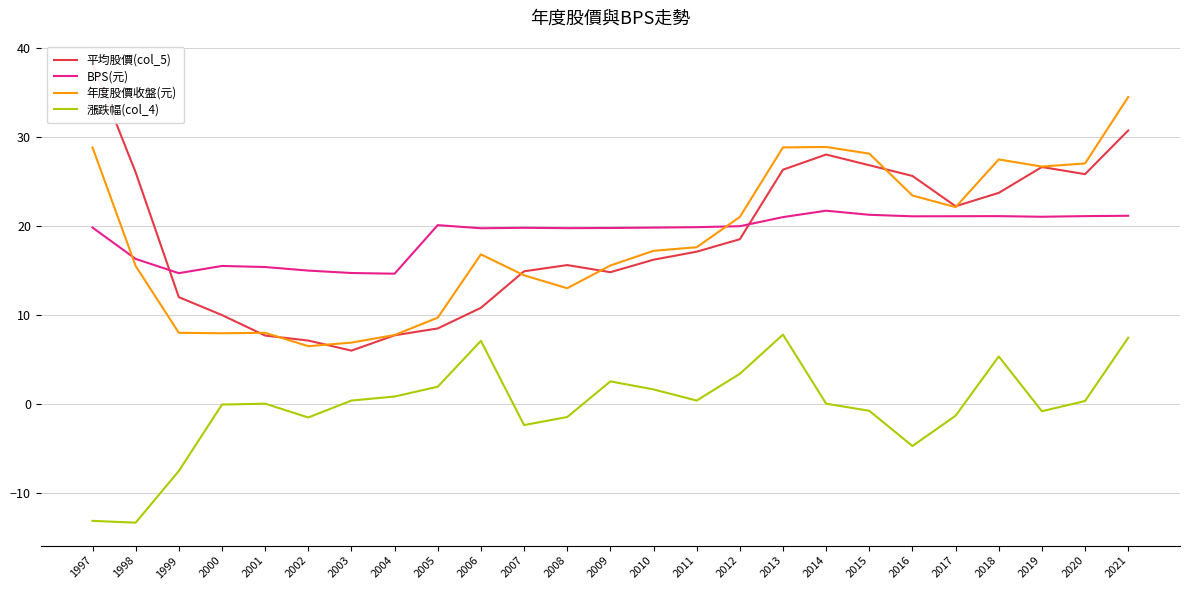

Reading right to left, transcribe all the data shown in this chart.

平均股價(col_5): 30.7	25.8	26.6	23.7	22.2	25.6	26.8	28.0	26.3	18.5	17.1	16.2	14.8	15.6	14.9	10.8	8.5	7.7	6.0	7.1	7.7	10.0	12.0	26.0	38.2
BPS(元): 21.1	21.1	21.0	21.1	21.1	21.1	21.2	21.7	21.0	20.0	19.9	19.8	19.8	19.7	19.8	19.7	20.1	14.6	14.7	15.0	15.4	15.5	14.7	16.3	19.8
年度股價收盤(元): 34.5	27.0	26.6	27.4	22.1	23.4	28.1	28.9	28.8	21.0	17.6	17.2	15.6	13.0	14.4	16.8	9.7	7.8	6.9	6.5	8.0	8.0	8.0	15.5	28.8
漲跌幅(col_4): 7.5	0.3	-0.8	5.3	-1.3	-4.7	-0.8	0.1	7.8	3.4	0.4	1.6	2.5	-1.4	-2.4	7.1	1.9	0.8	0.4	-1.5	0.1	-0.1	-7.5	-13.3	-13.1